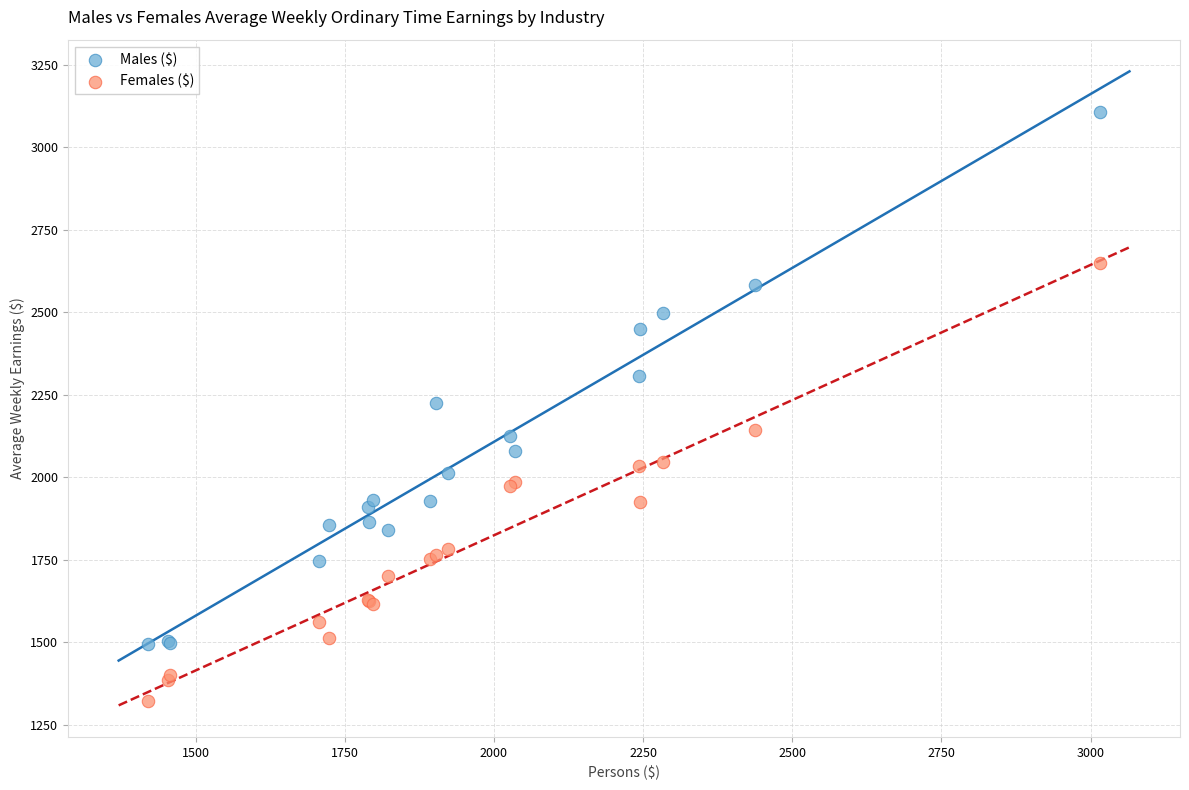

Which series has the widest spread of Y values?

Males ($)